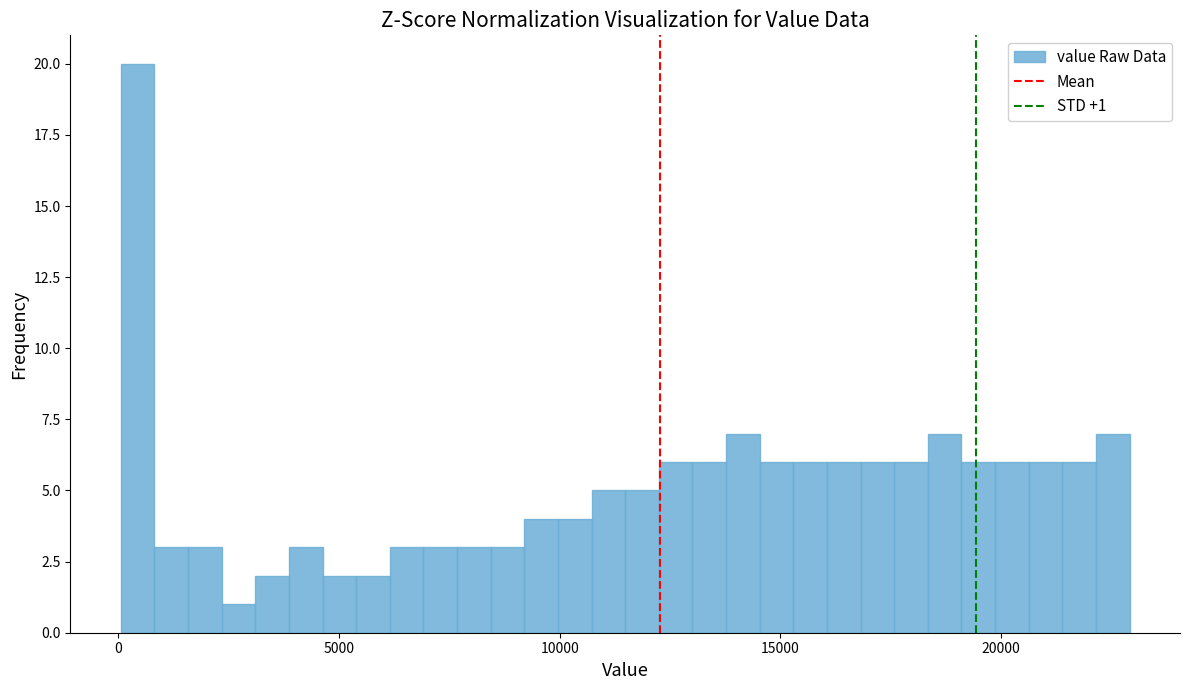

Around what value on the x-axis is the tallest bar? Give the approximate position of its centre, as read against the axis.

500